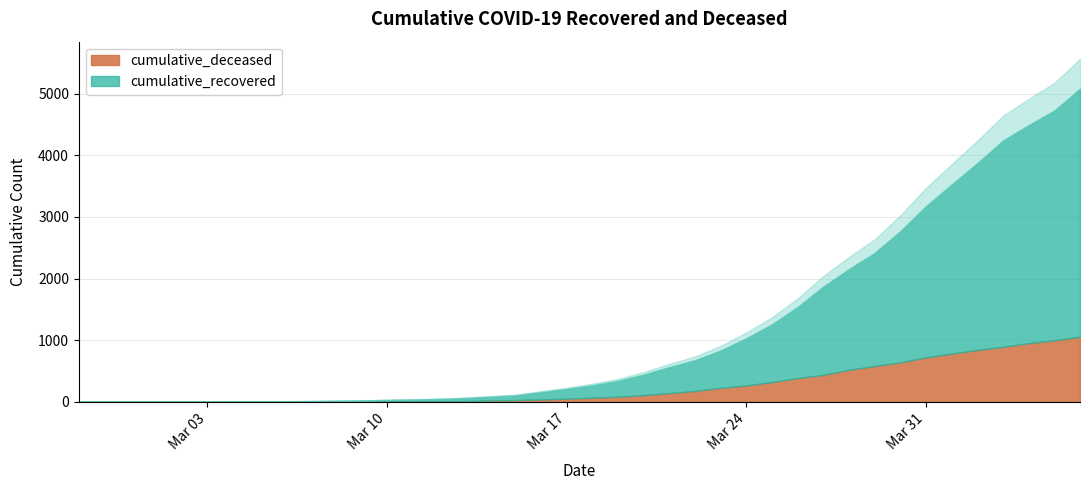

What is the difference between the cumulative_recovered values at 2020-04-05 and 2020-04-02?

697